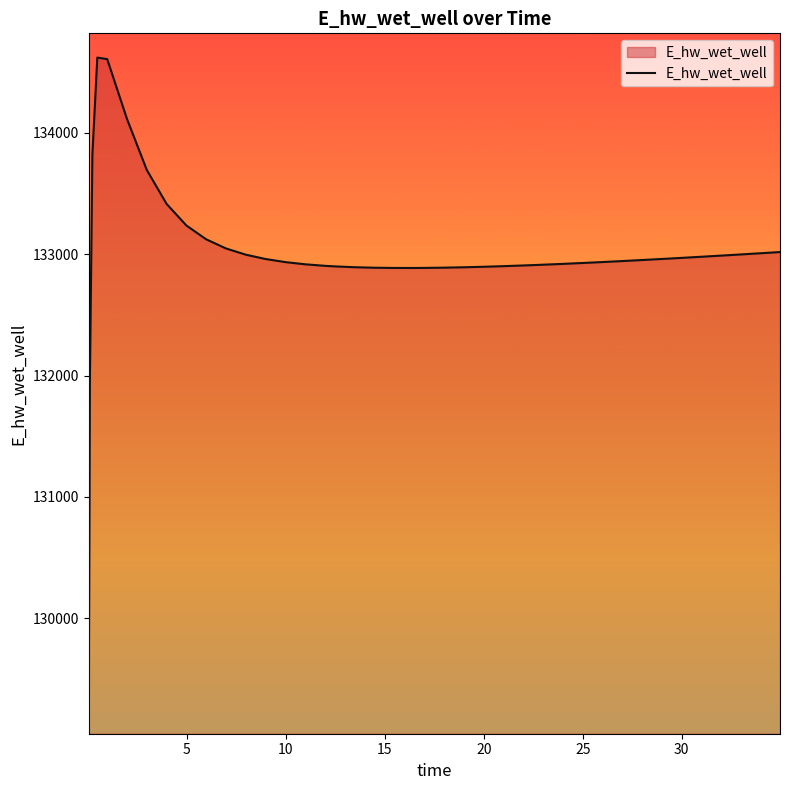

How many lines are shown in the chart?

1